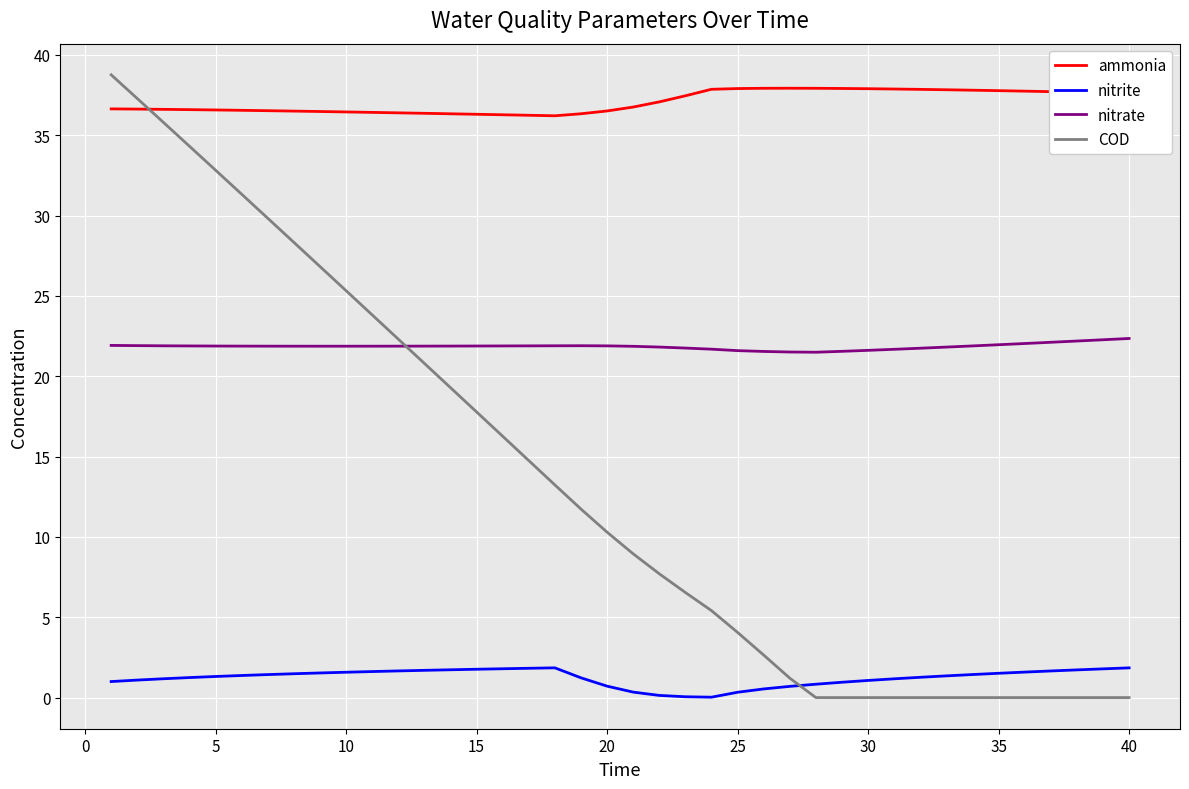

True or false: nitrite and nitrate intersect in this chart.

False